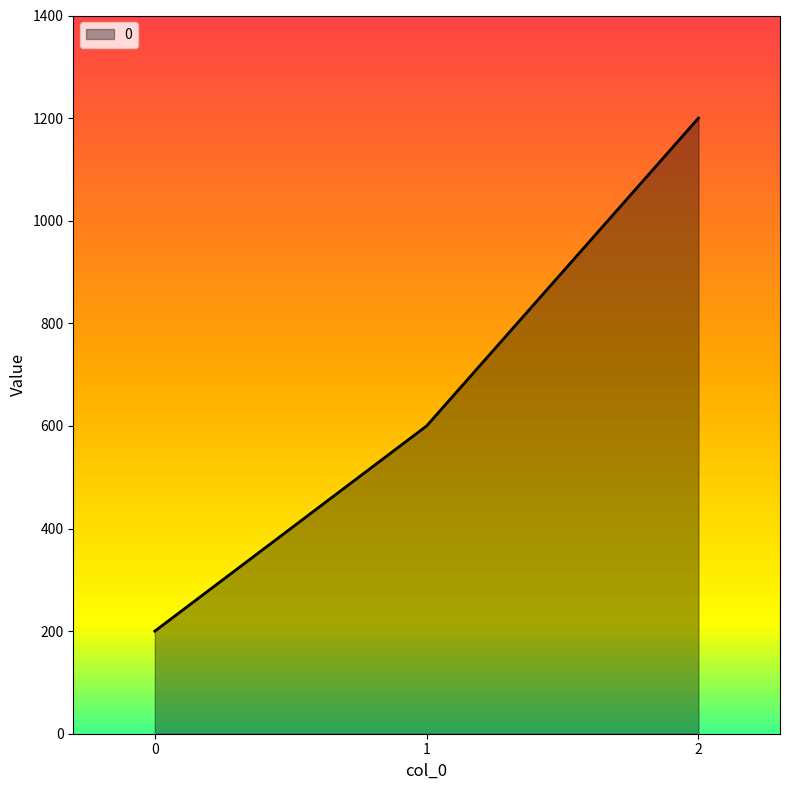

Which category has the highest value across all series?

2